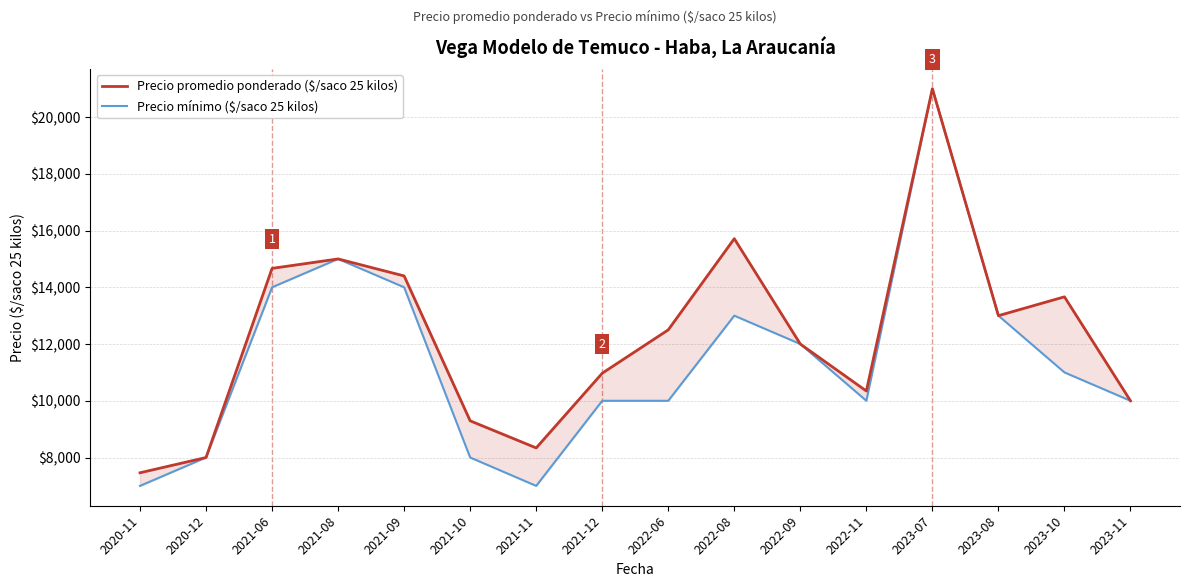

Rank the categories by Precio promedio ponderado ($/saco 25 kilos) value from highest to lowest.

2023-07, 2022-08, 2021-08, 2021-06, 2021-09, 2023-10, 2023-08, 2022-06, 2022-09, 2021-12, 2022-11, 2023-11, 2021-10, 2021-11, 2020-12, 2020-11